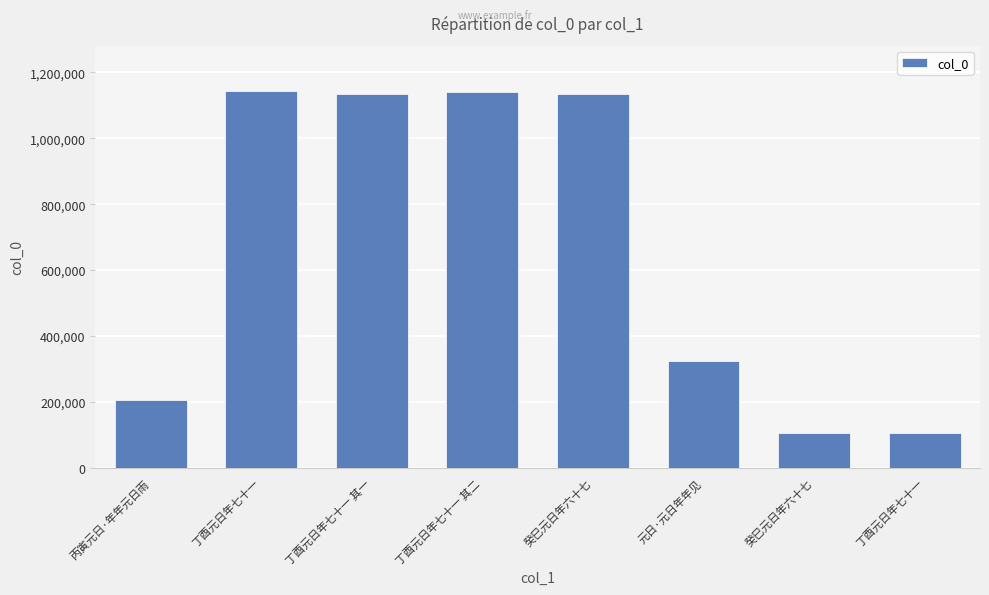

What is the ratio of the value at 癸巳元日年六十七 to the value at 癸巳元日年六十七?

0.1